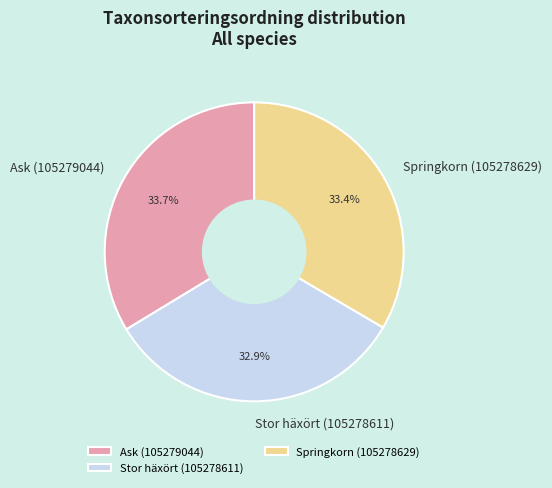

Which category has the smallest portion of the pie?

Stor häxört (105278611)